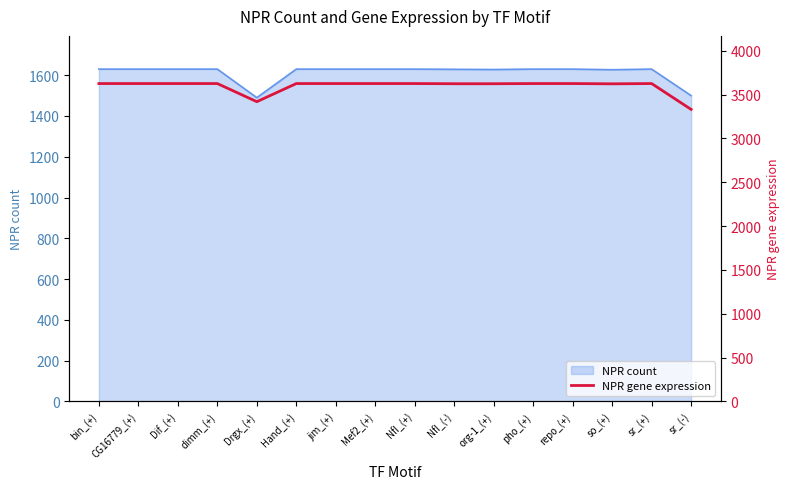

Rank the categories by value from highest to lowest.

bin_(+), CG16779_(+), Dif_(+), dimm_(+), Hand_(+), jim_(+), Mef2_(+), NfI_(+), pho_(+), repo_(+), sr_(+), NfI_(-), org-1_(+), so_(+), Drgx_(+), sr_(-)